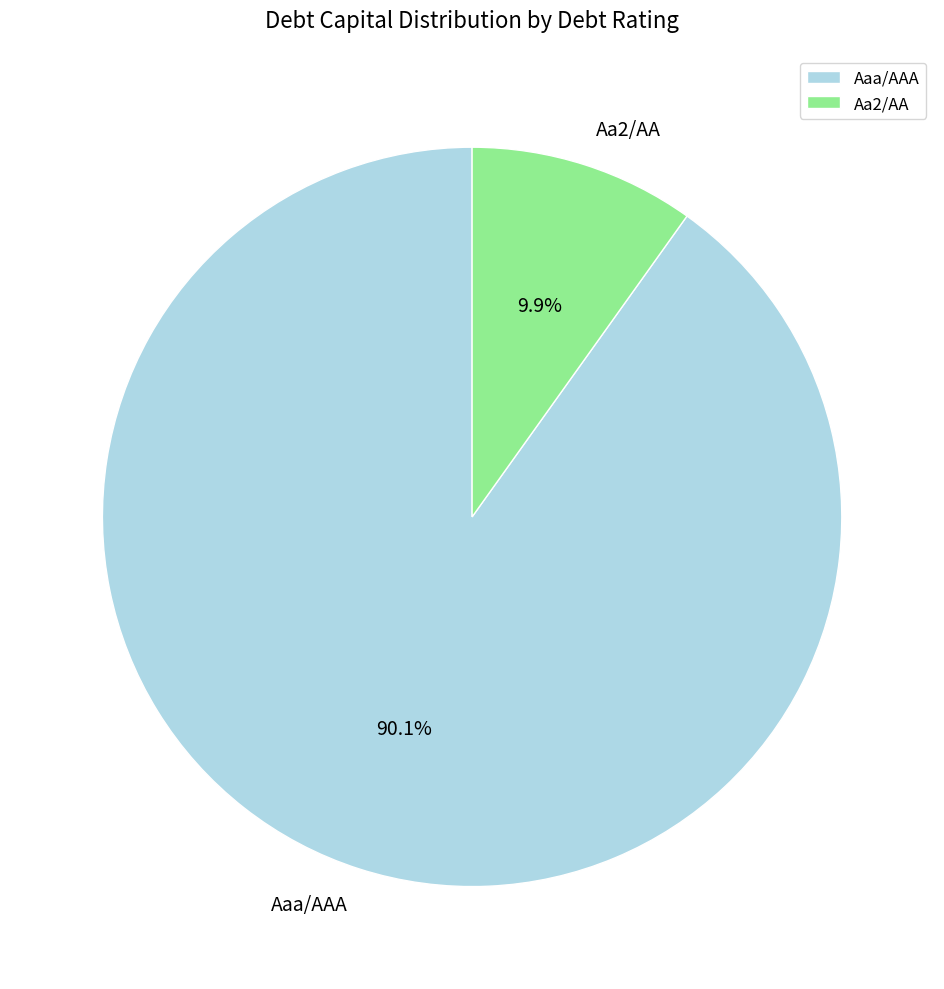

Combined, what portion of the pie is Aaa/AAA and Aa2/AA?

100.0%